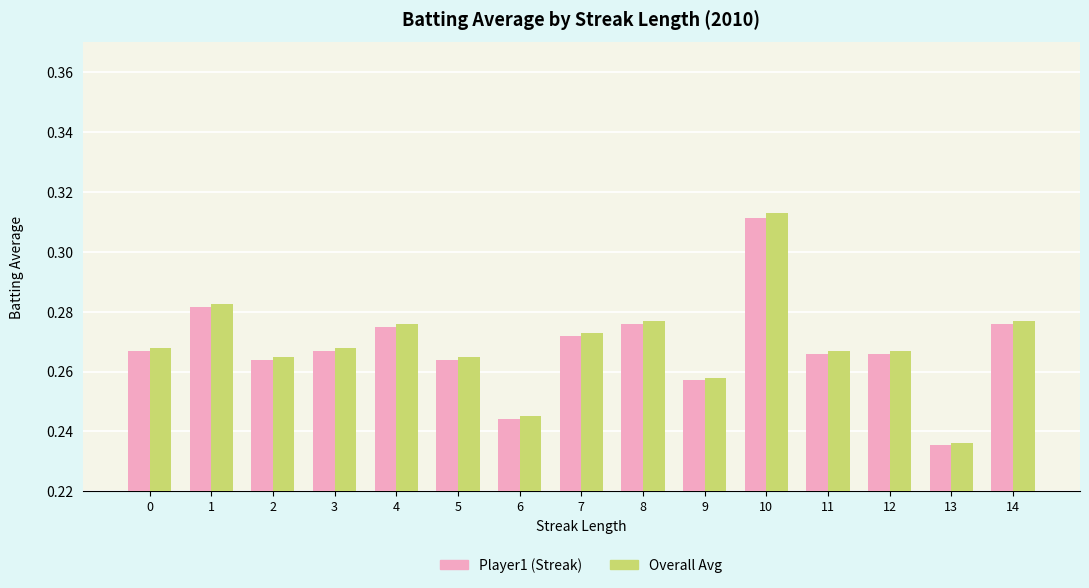

At which category is the sum across all series the highest?

10